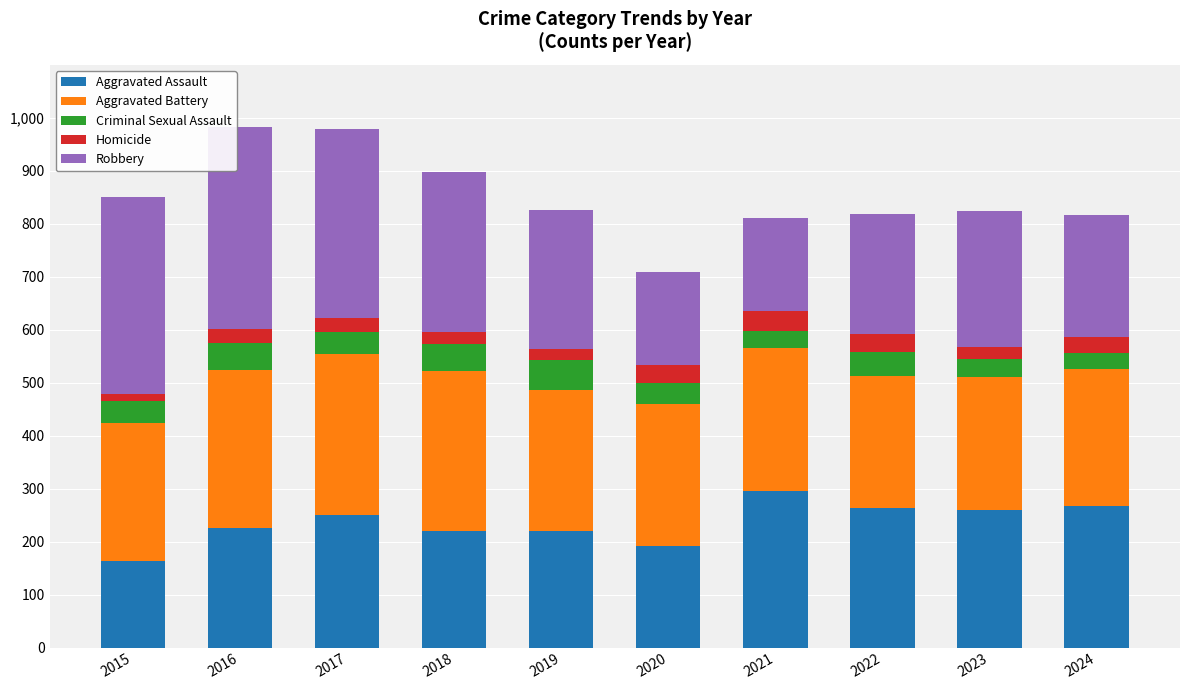

The value of Aggravated Assault at 2017 is 119. True or false?

False